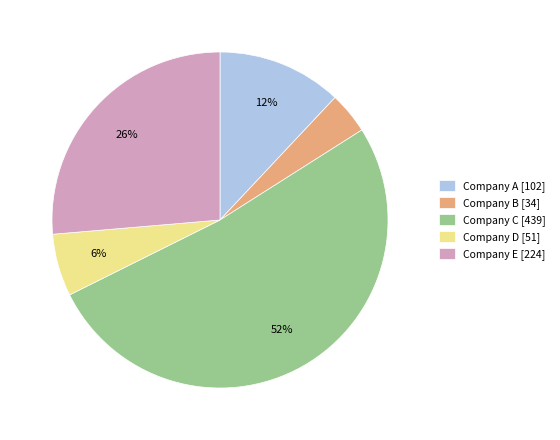

The Company C slice represents 65% of the pie. True or false?

False